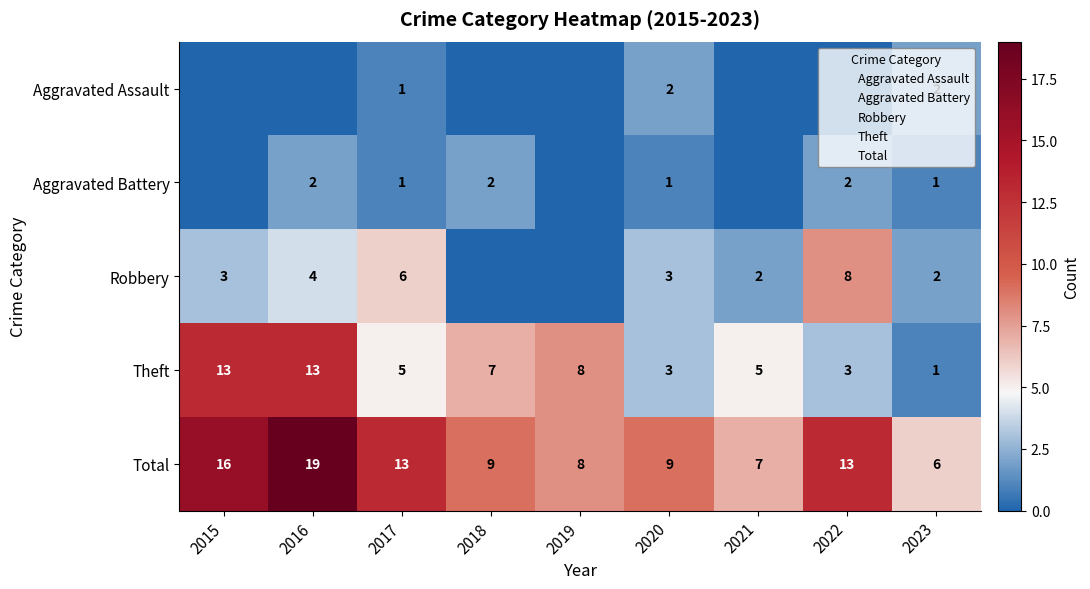

List the labels in order of Aggravated Battery value, smallest first.

2015, 2019, 2021, 2017, 2020, 2023, 2016, 2018, 2022